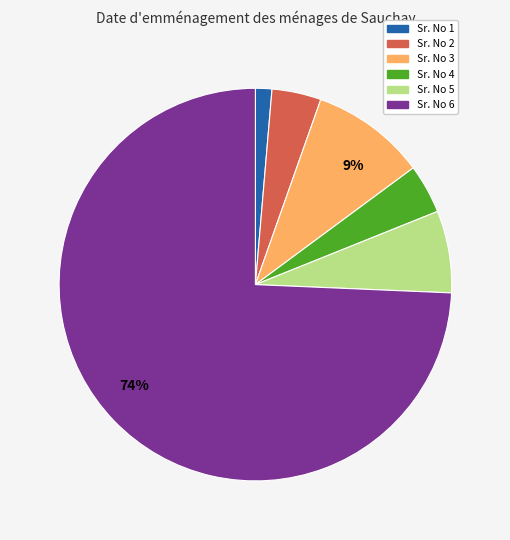

The Sr. No 3 slice represents 9% of the pie. True or false?

True